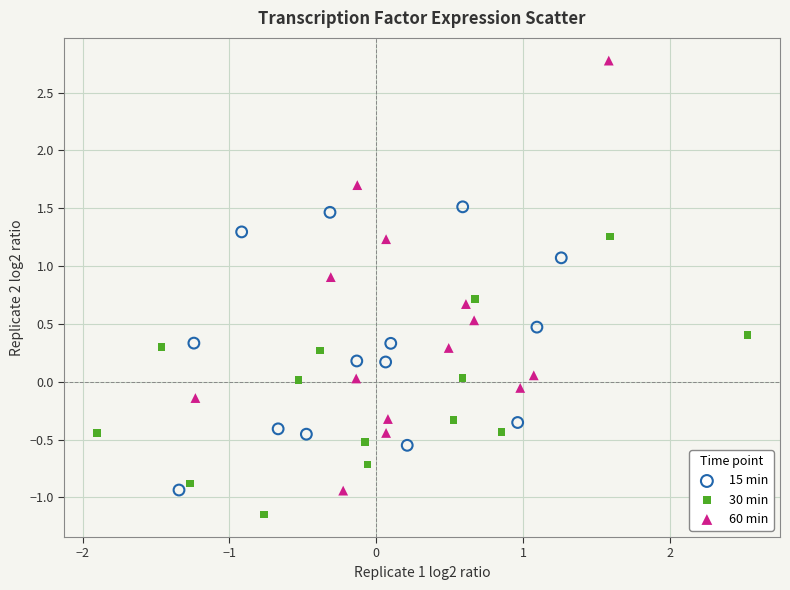

Which series reaches the minimum Y coordinate?

30 min